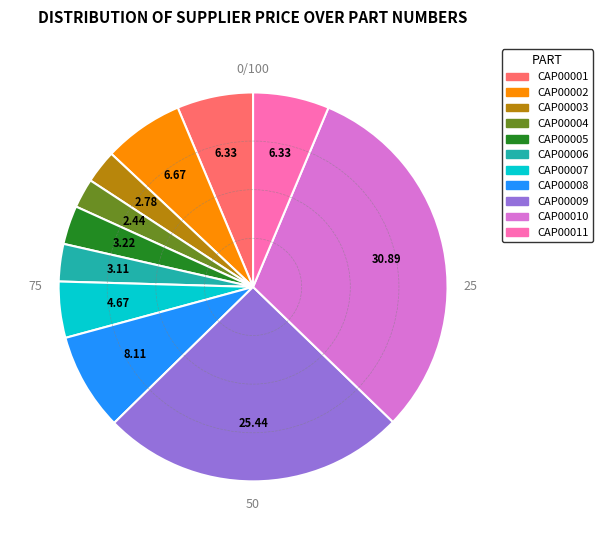

How many segments does this pie chart have?

11